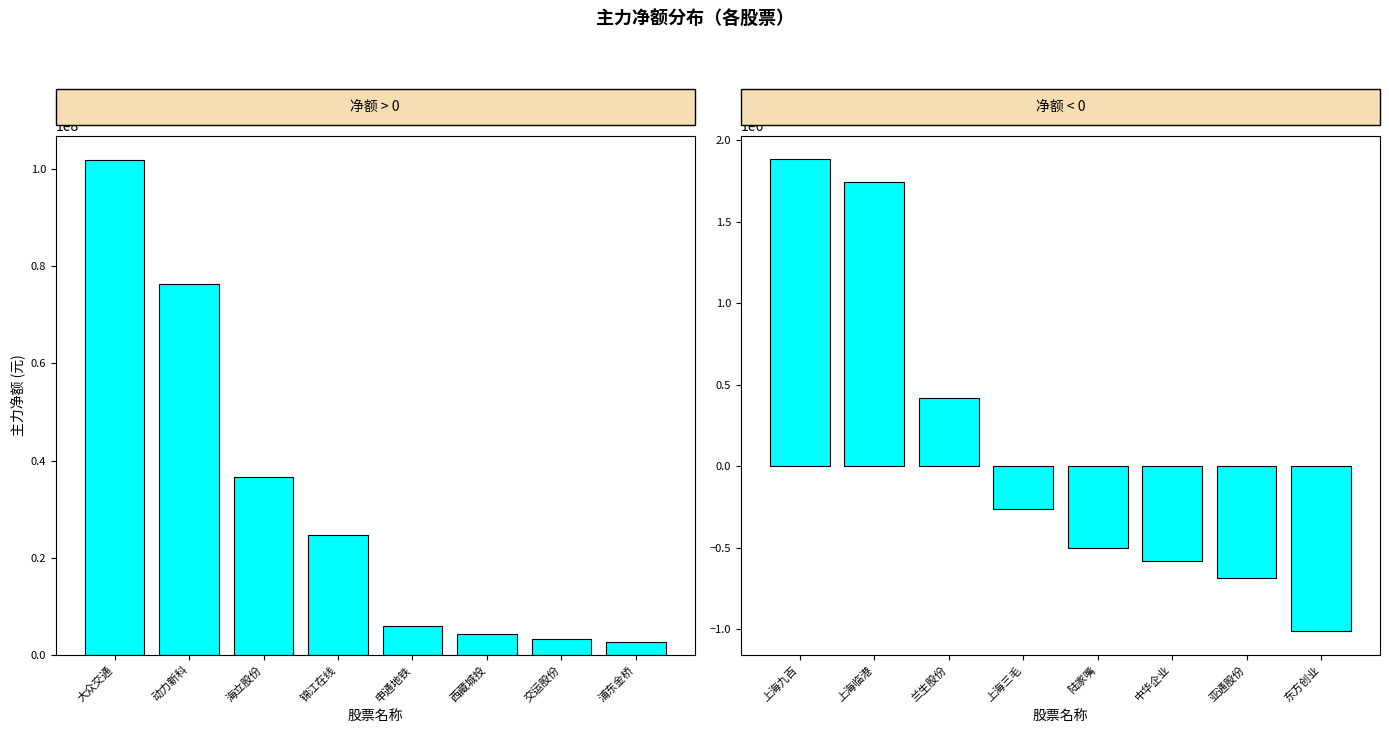

Between 锦江在线 and 浦东金桥, which series saw the biggest shift?

主力净额